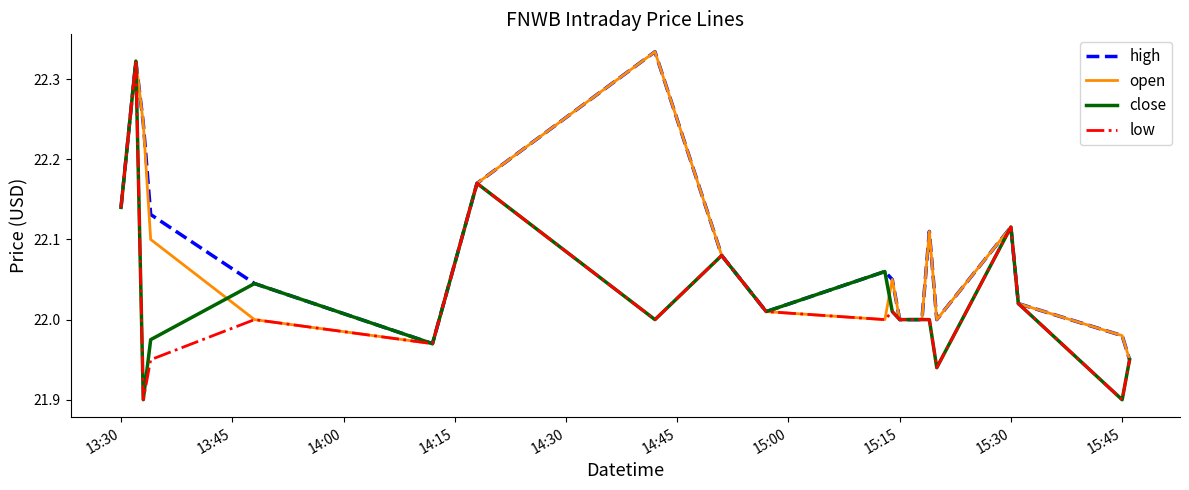

True or false: open and high cross at least once.

False